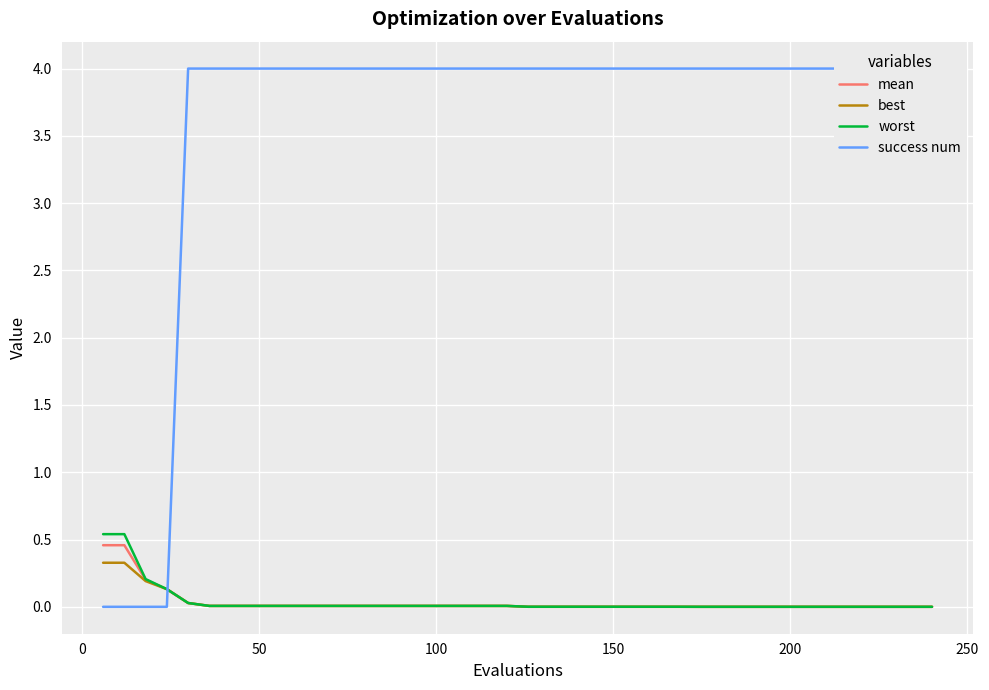

What is the highest value of the success num series?

4.0